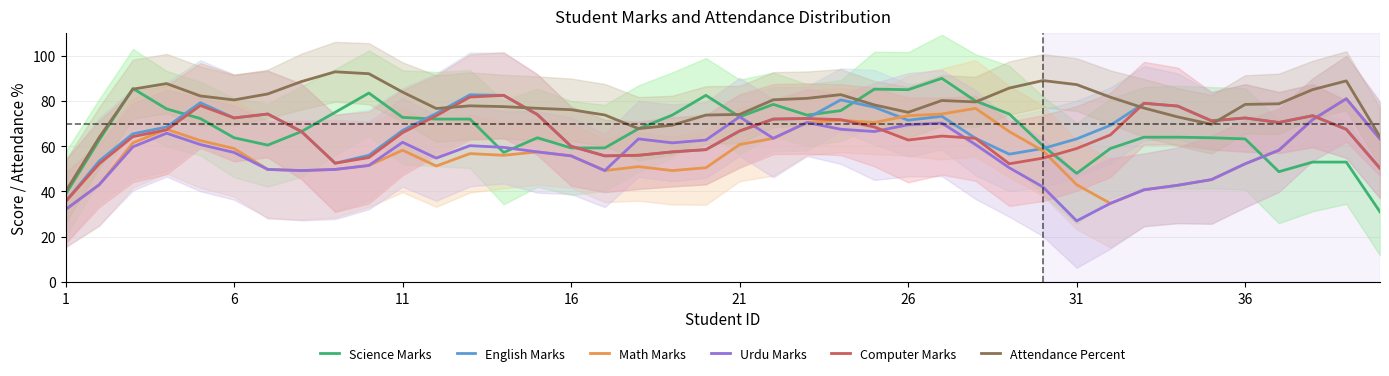

True or false: English Marks and Computer Marks intersect in this chart.

False